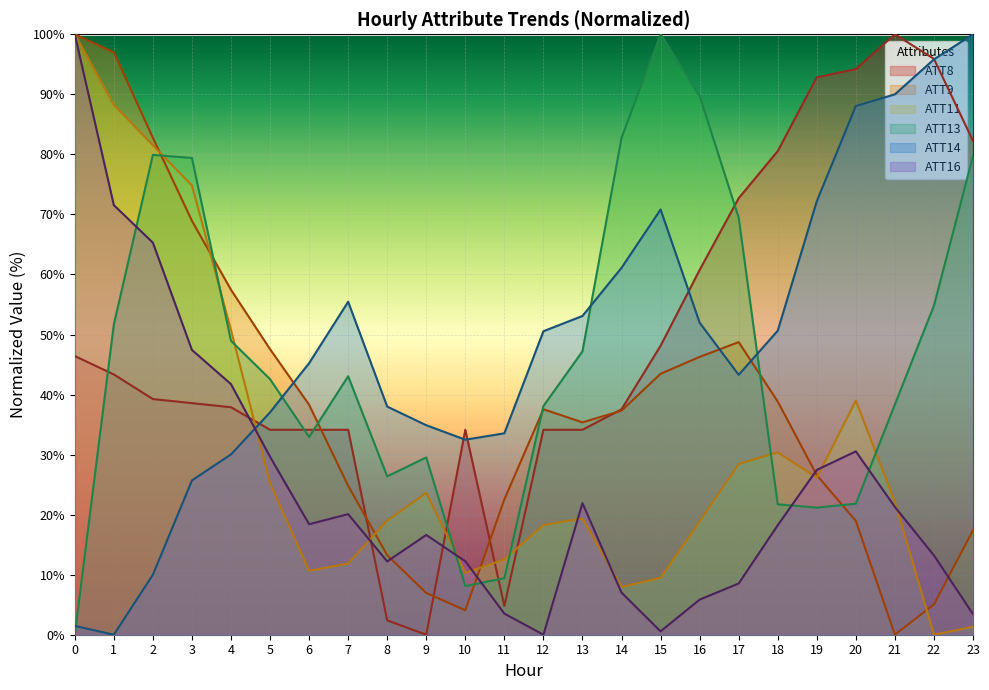

What is the total value across all series at 17?

271.1